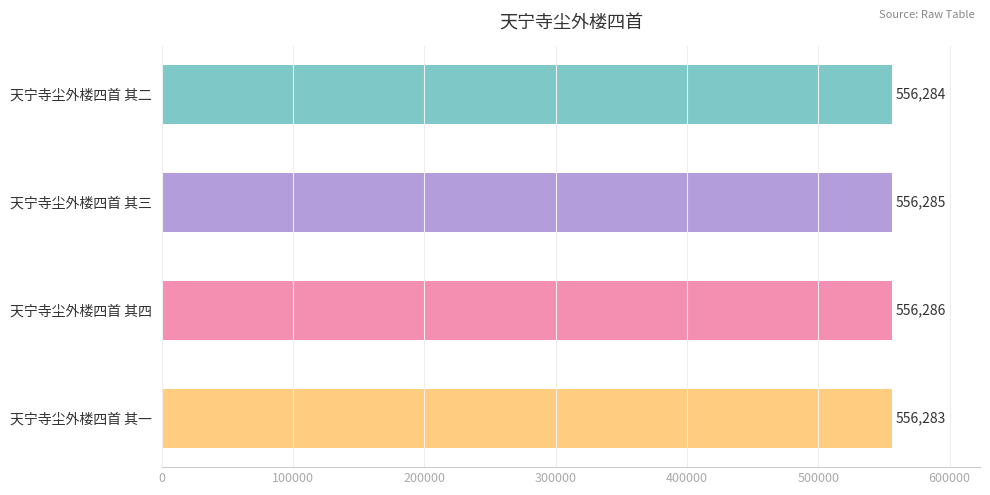

Reading bottom to top, transcribe all the data shown in this chart.

天宁寺尘外楼四首 其一=556283	天宁寺尘外楼四首 其四=556286	天宁寺尘外楼四首 其三=556285	天宁寺尘外楼四首 其二=556284